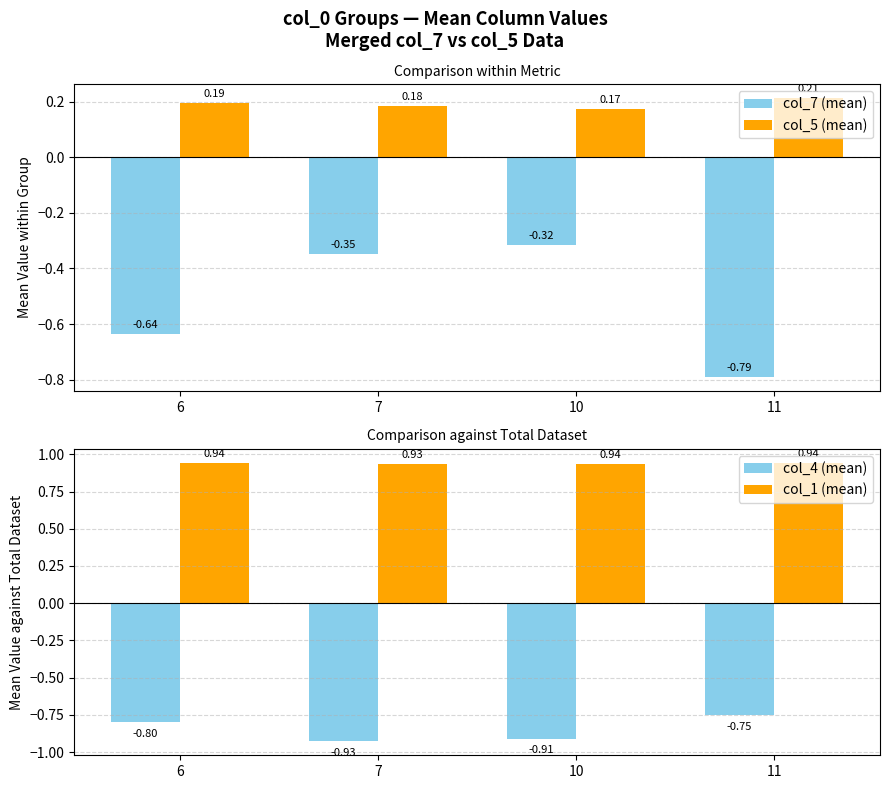

Reading left to right, list all the values displayed in this chart.

col_7 (mean): -0.6	-0.3	-0.3	-0.8
col_5 (mean): 0.2	0.2	0.2	0.2
col_4 (mean): -0.8	-0.9	-0.9	-0.8
col_1 (mean): 0.9	0.9	0.9	0.9